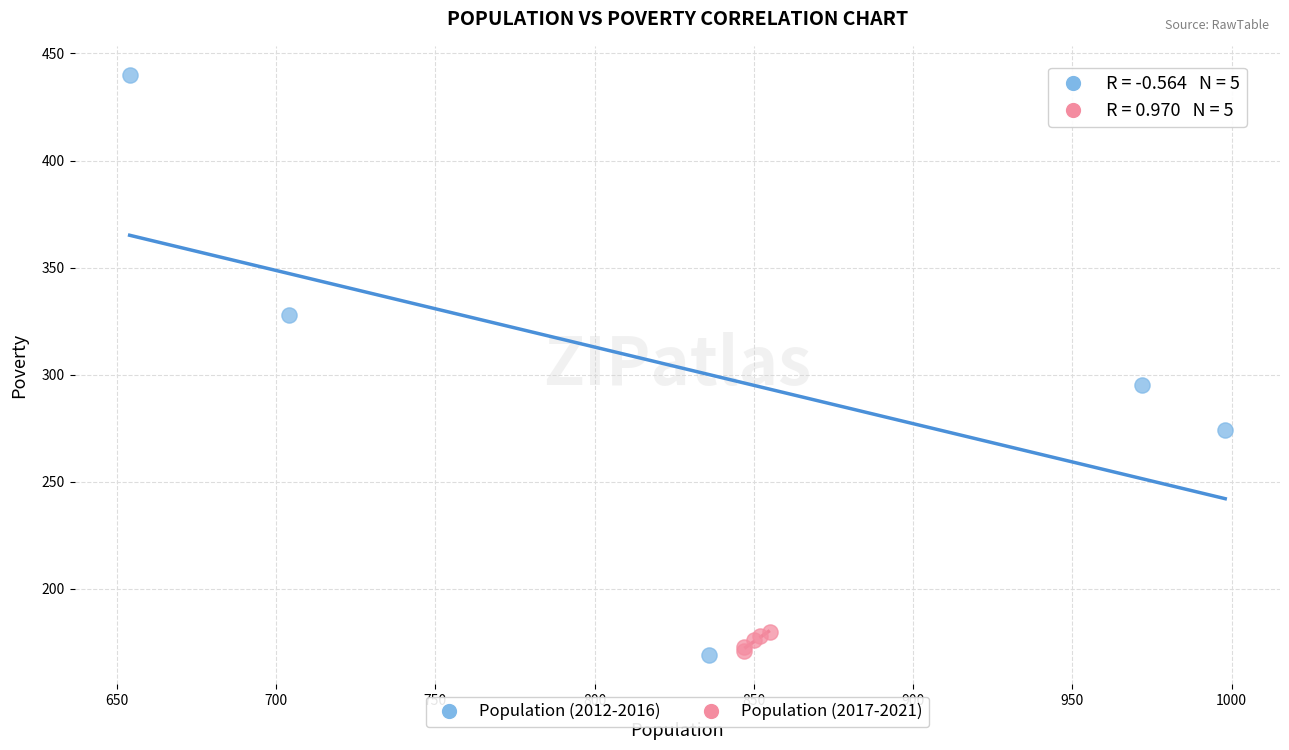

Which series has the widest spread of Y values?

Population (2012-2016)